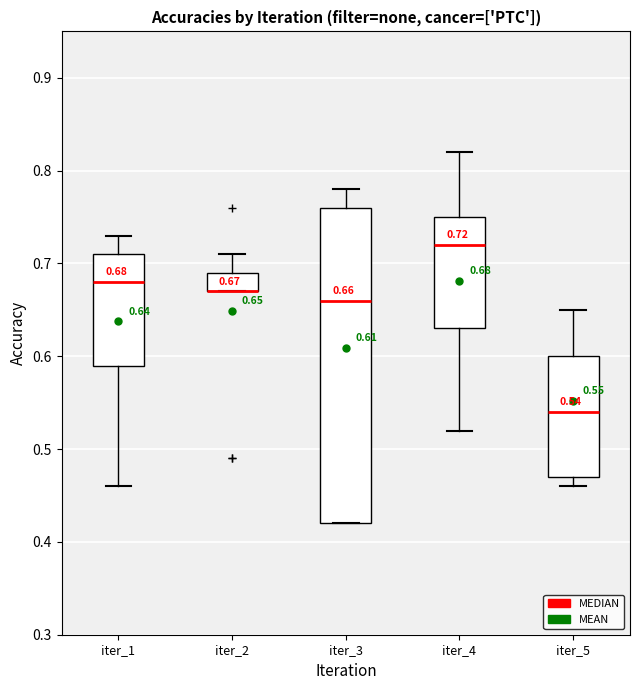

Which box is the tallest, from its lower edge to its upper edge?

iter_3